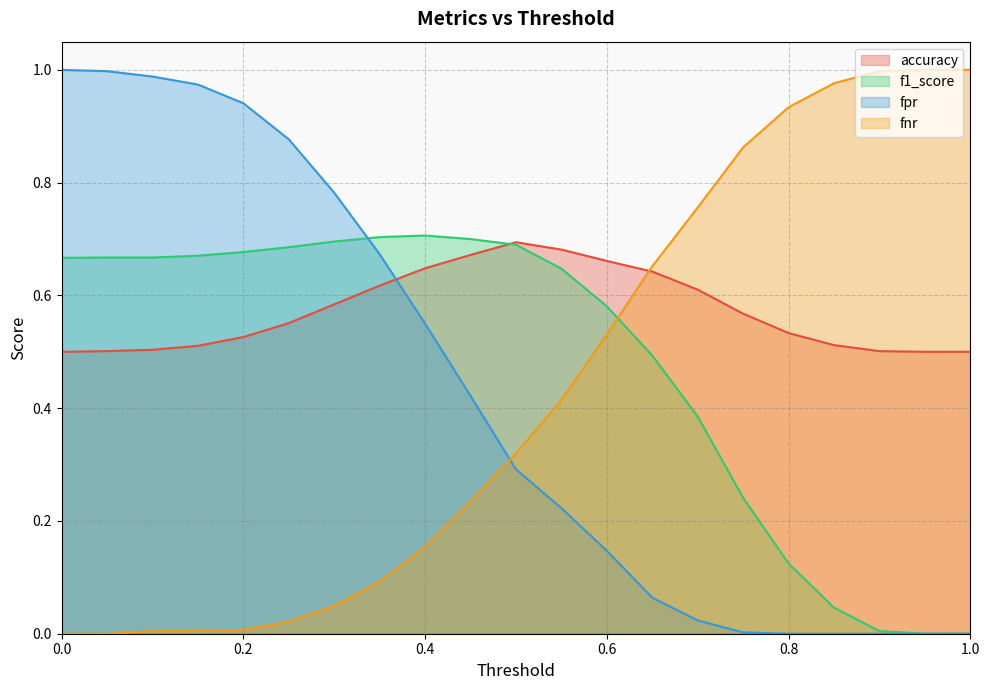

In f1_score, how many points are higher than both neighbors (excluding endpoints)?

1